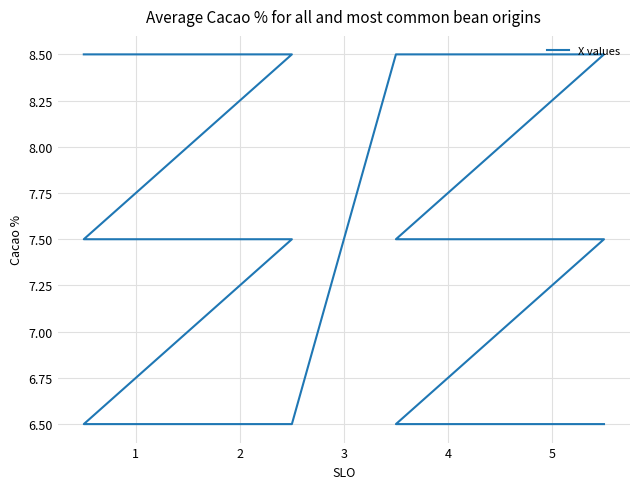

What is the average value?

7.5